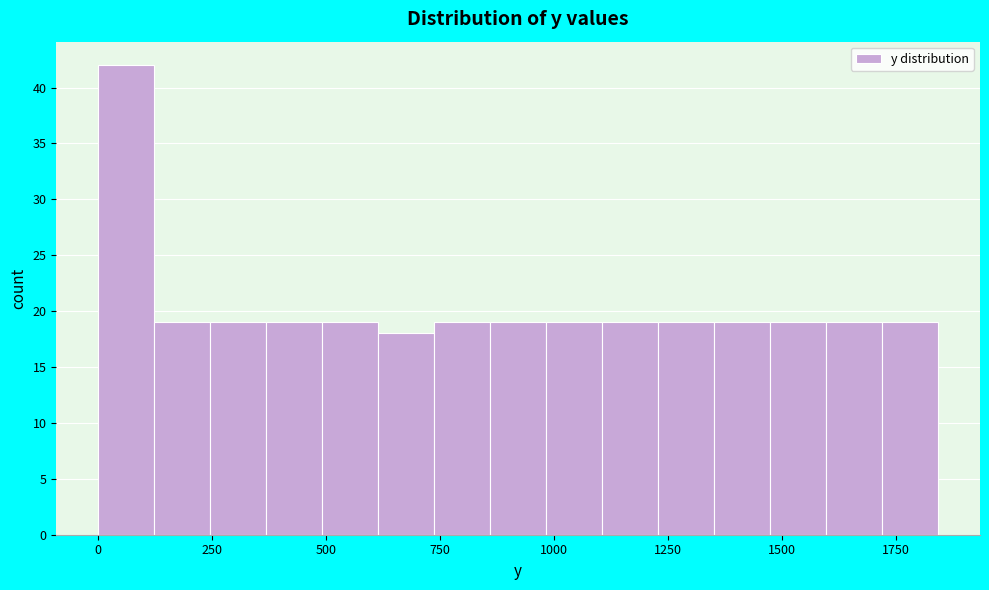

Around what value on the x-axis is the tallest bar? Give the approximate position of its centre, as read against the axis.

50